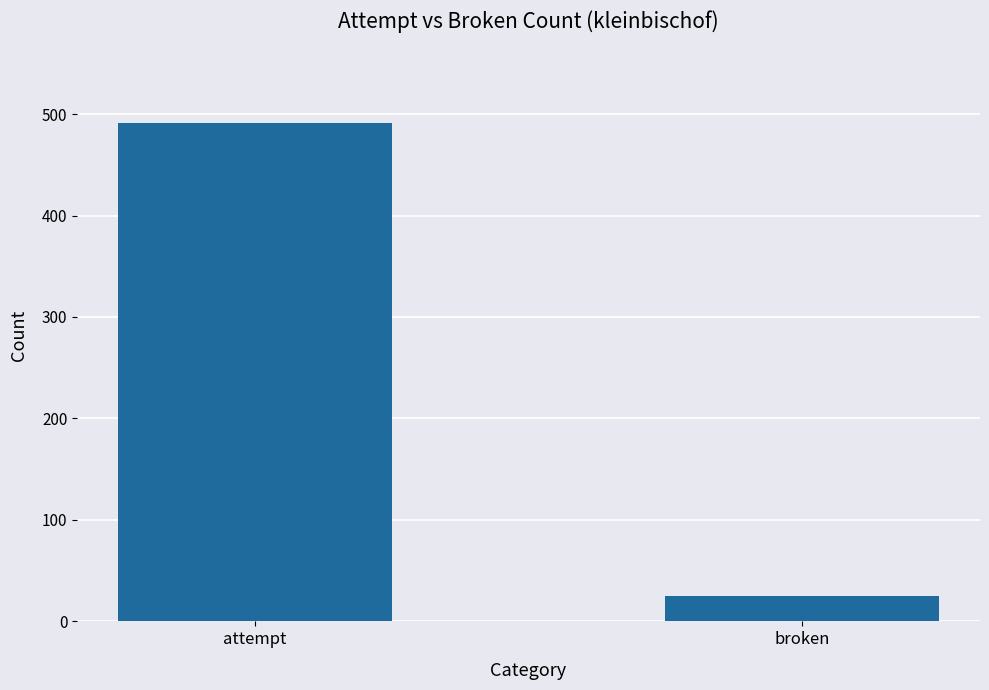

Does the chart contain any negative values?

No